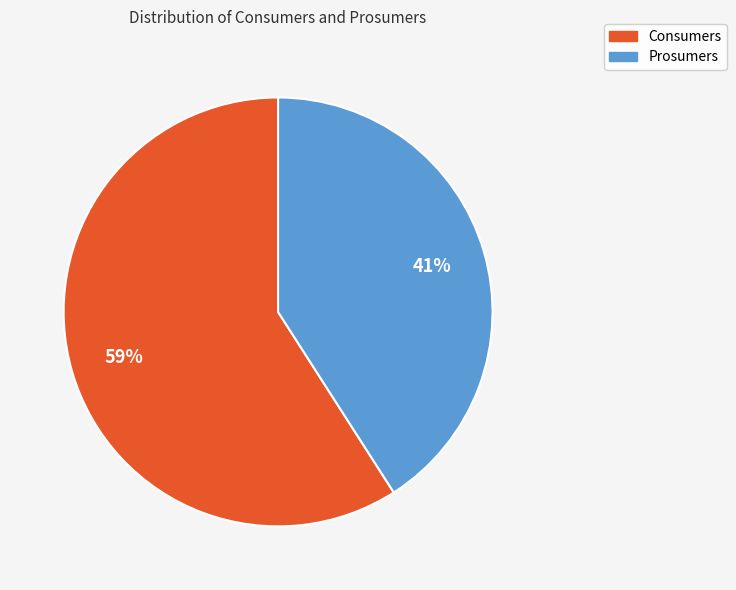

True or false: Consumers accounts for 45% of the total.

False